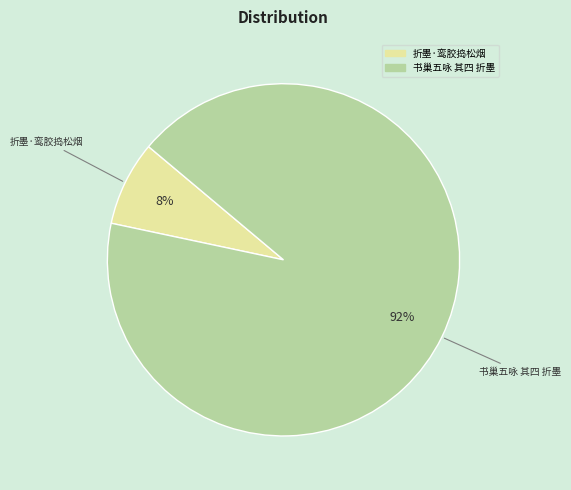

How many slices are in this pie chart?

2